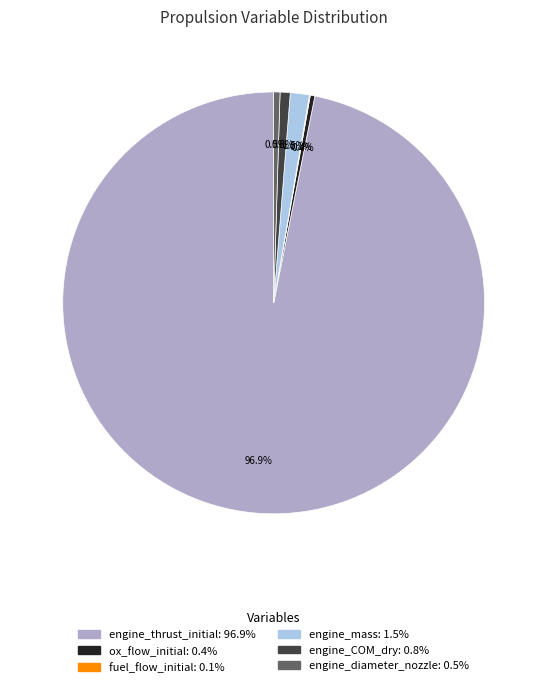

Does any single category account for the majority?

Yes